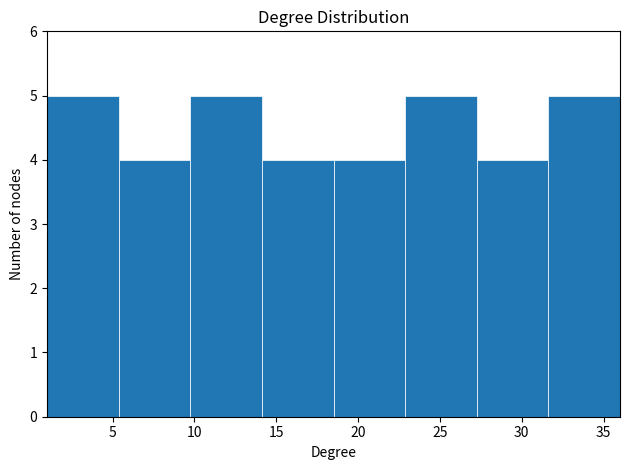

Reading left to right, transcribe this chart: for each bar, give the range it covers on the x-axis and its height. Neither the bar edges nor the heights are printed on the chart, so give them approximately, as read against the axes.

1.0 to 5.5: 5
5.5 to 10.0: 4
10.0 to 14.0: 5
14.0 to 18.5: 4
18.5 to 23.0: 4
23.0 to 27.5: 5
27.5 to 31.5: 4
31.5 to 36.0: 5